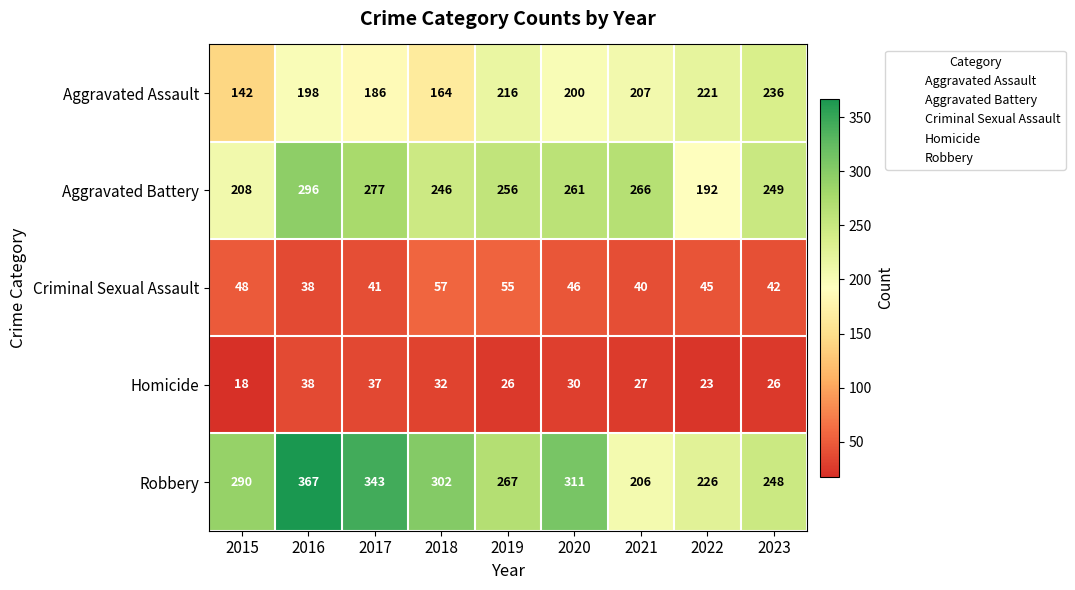

At which category is the sum across all series the highest?

2016